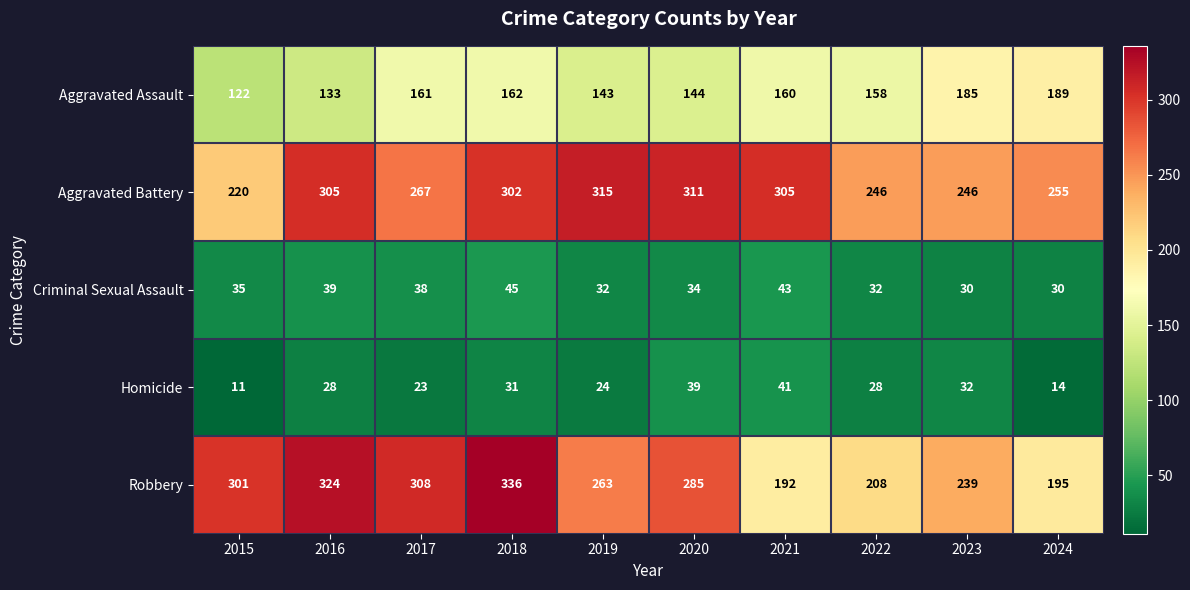

List the series in order of their peak value, highest first.

Robbery, Aggravated Battery, Aggravated Assault, Criminal Sexual Assault, Homicide